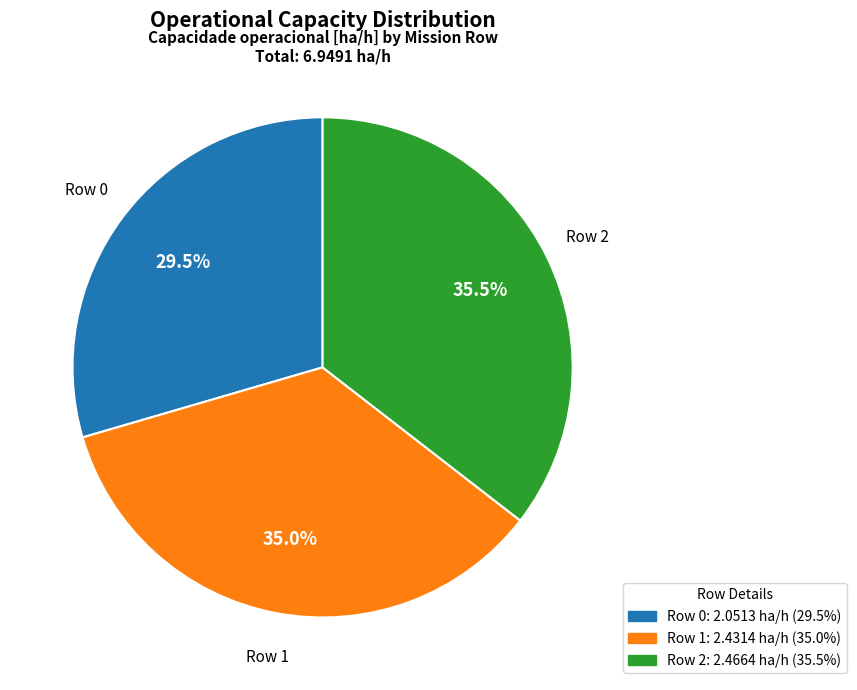

Approximately how many times larger is the value at Row 2 compared to Row 1?

1.0